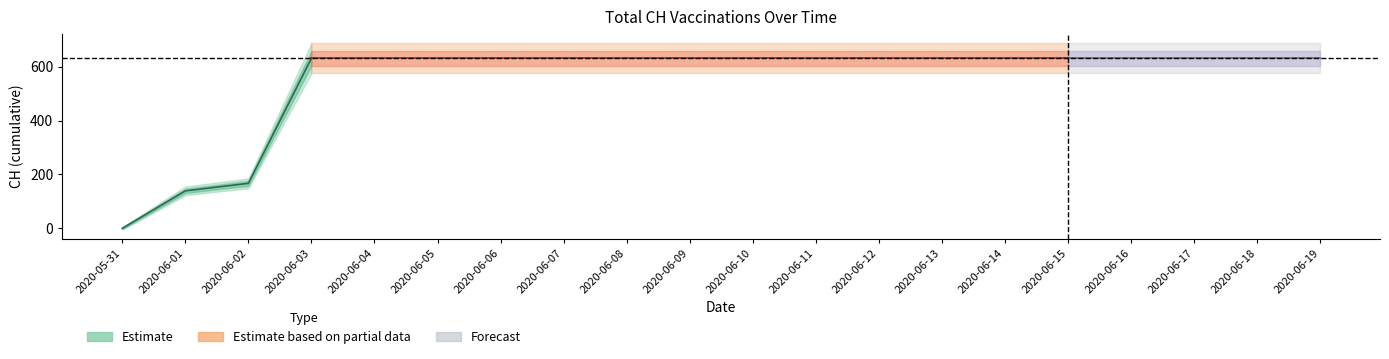

Reading left to right, extract all data points from this chart.

0	139	167	631	631	631	631	631	631	631	631	631	631	631	631	631	631	631	631	631